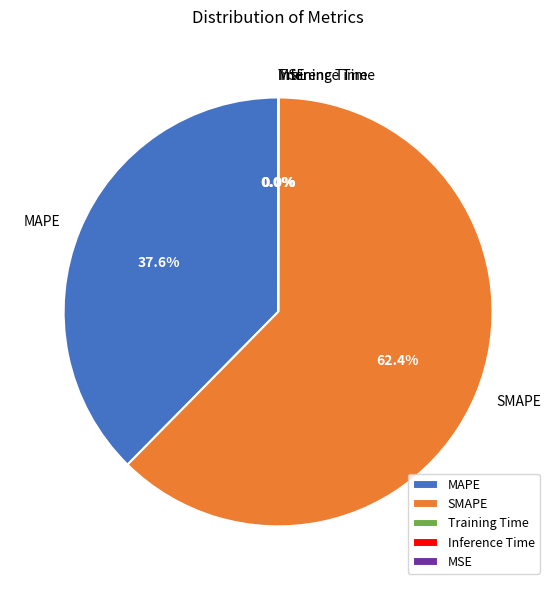

Which slice is the largest?

SMAPE